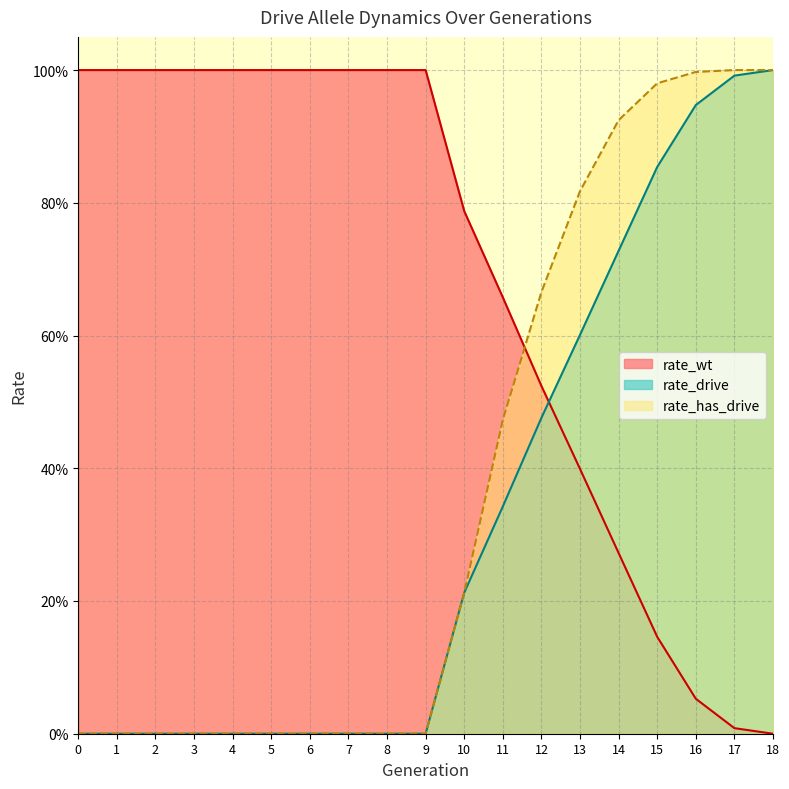

What is the value of the rate_wt point at the 1st from the left?

1.0